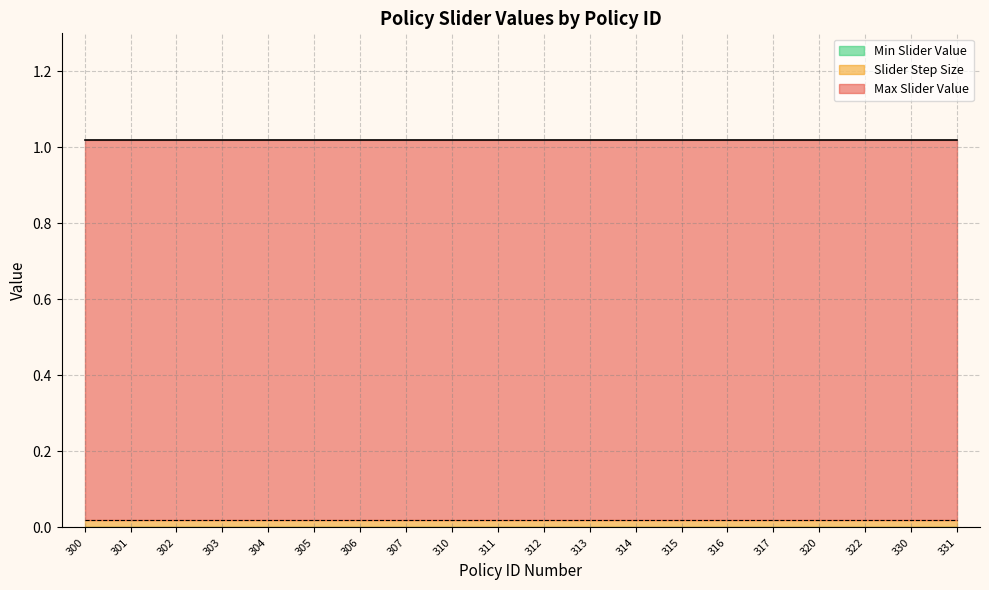

At which label is Slider Step Size closest to 0?

300